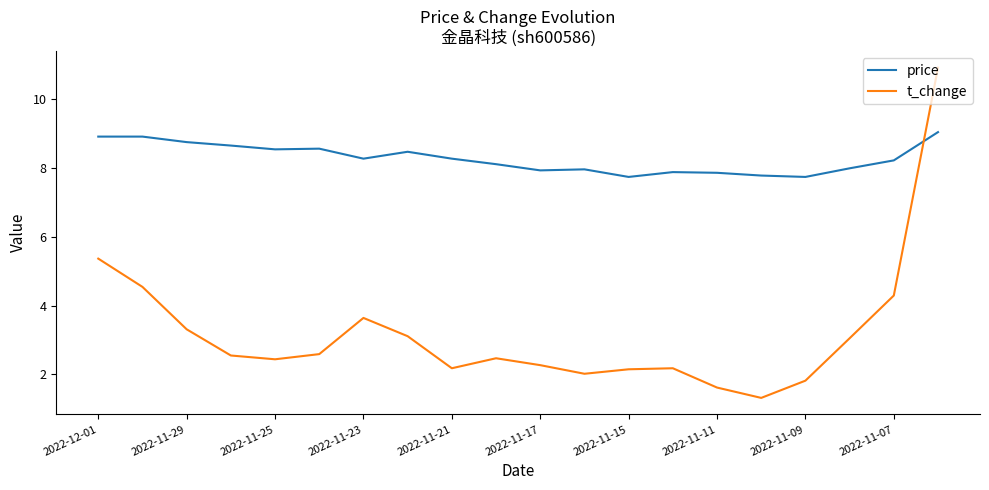

After their last crossing, which series has the higher values: t_change or price?

t_change